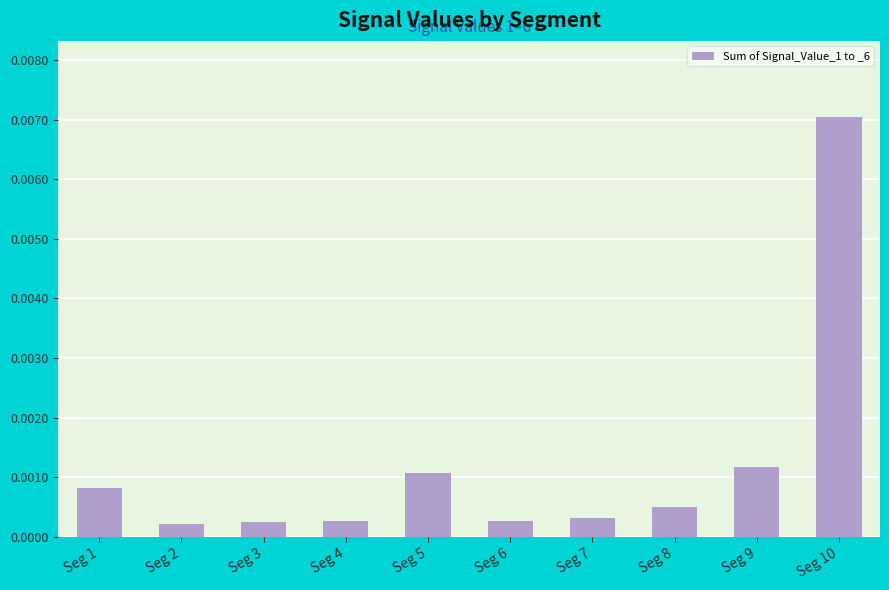

Which category has the highest value across all series?

Seg 10